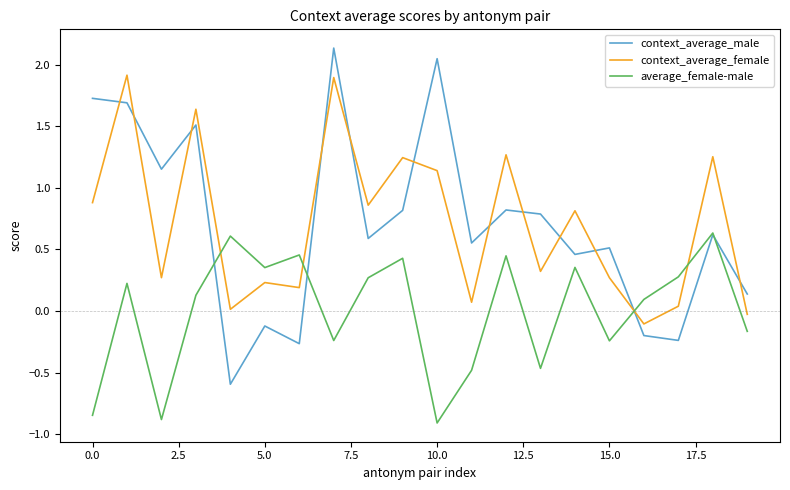

Rank the series by their maximum value, from highest to lowest.

context_average_male, context_average_female, average_female-male